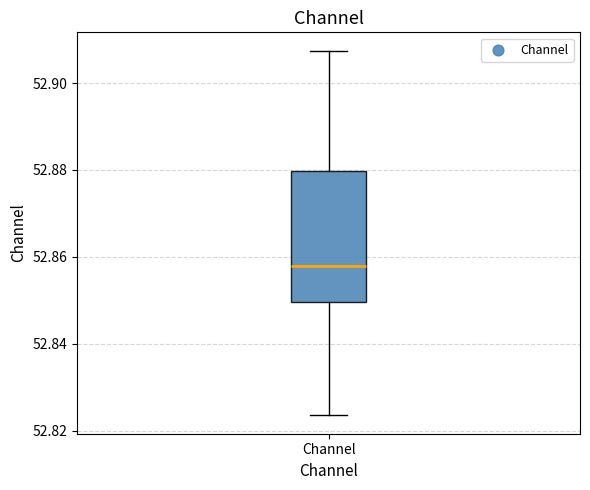

Transcribe this box plot: give where the median line is, the range the box spans, and where the two whiskers end, as read against the y-axis. The values are not printed on the chart, so give them approximately, as read against the axis.

median 52.858, box 52.850 to 52.880, whiskers 52.824 to 52.908